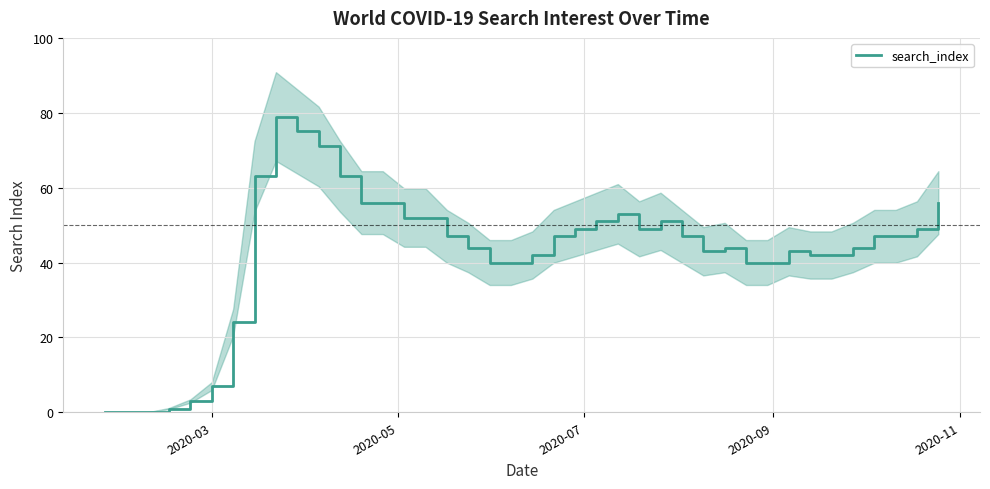

Reading left to right, extract all data points from this chart.

0	0	0	1	3	7	24	63	79	75	71	63	56	56	52	52	47	44	40	40	42	47	49	51	53	49	51	47	43	44	40	40	43	42	42	44	47	47	49	56